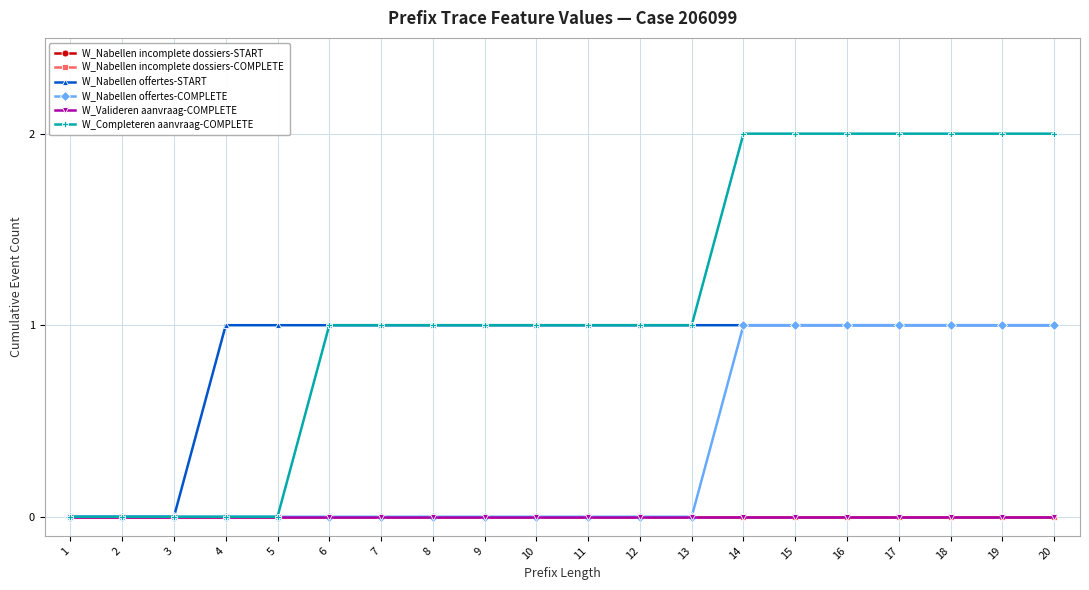

Is this an area chart (filled region under the line)?

No